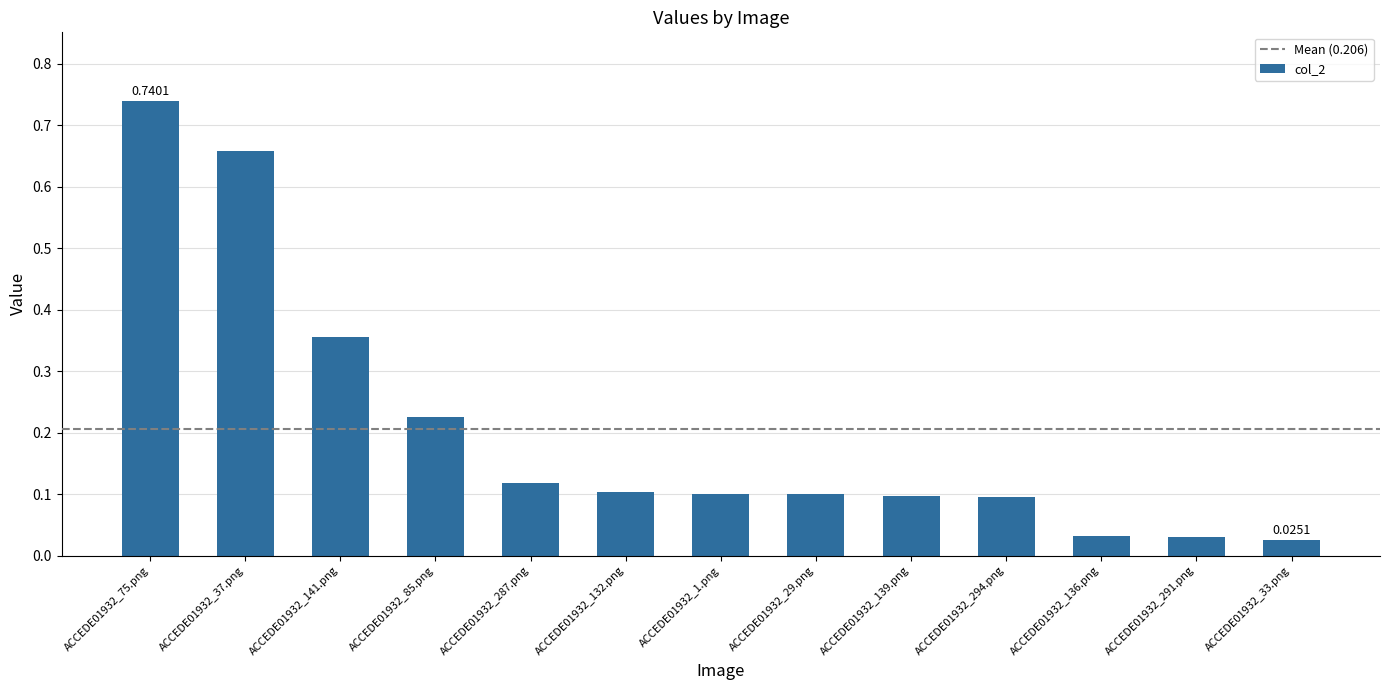

What is the label of the 10th bar from the left?

ACCEDE01932_294.png